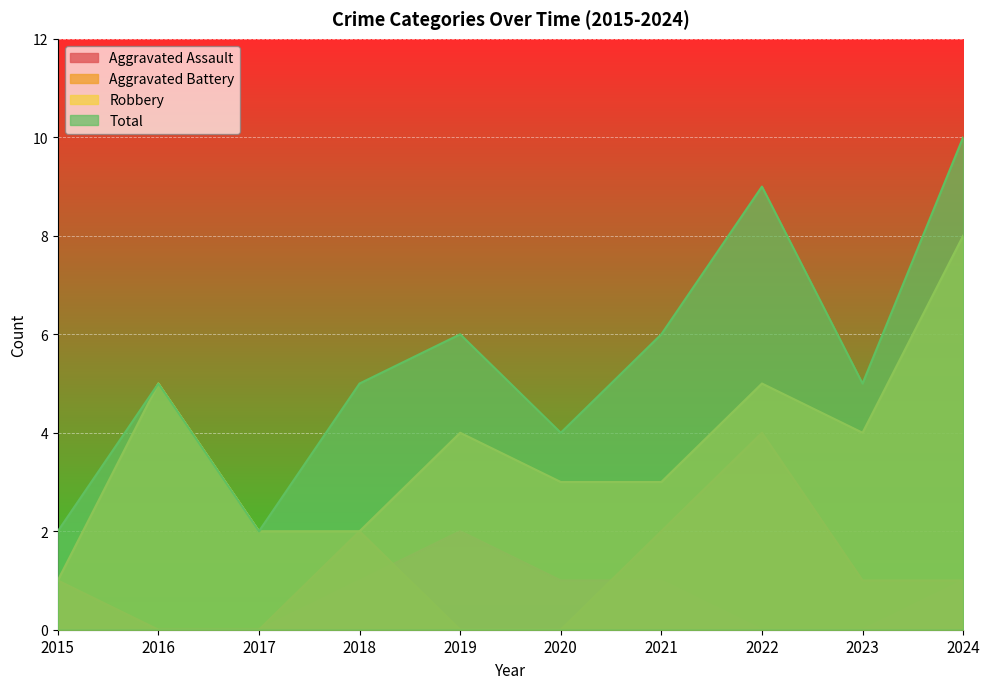

At how many categories does at least one series exceed 0?

10